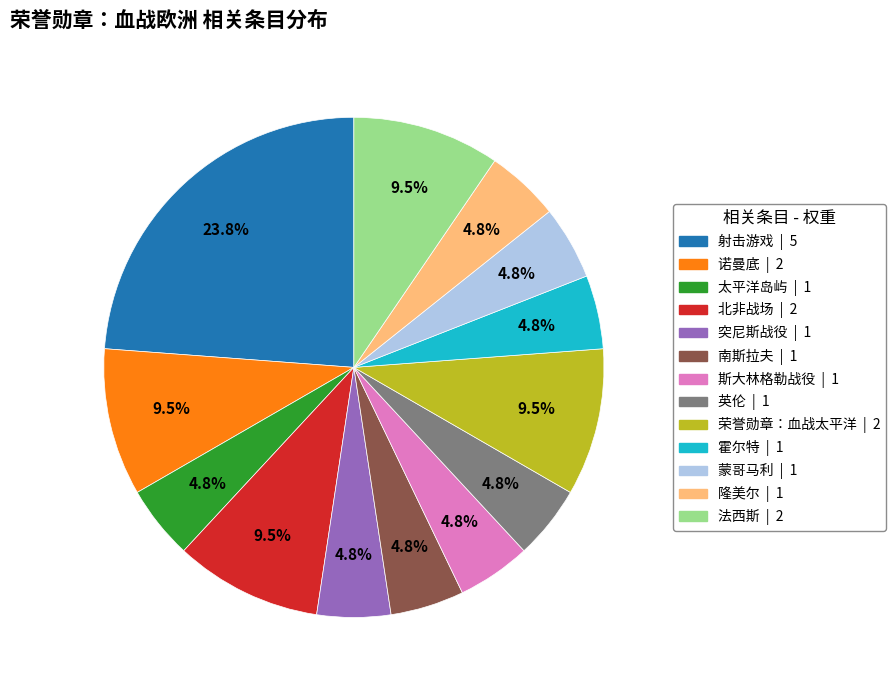

To the nearest percent, what is the combined percentage of 突尼斯战役 and 斯大林格勒战役?

10%